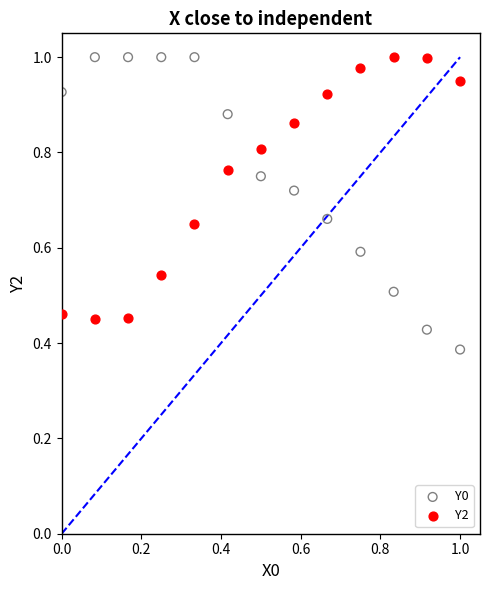

Which series reaches the minimum Y coordinate?

Y0